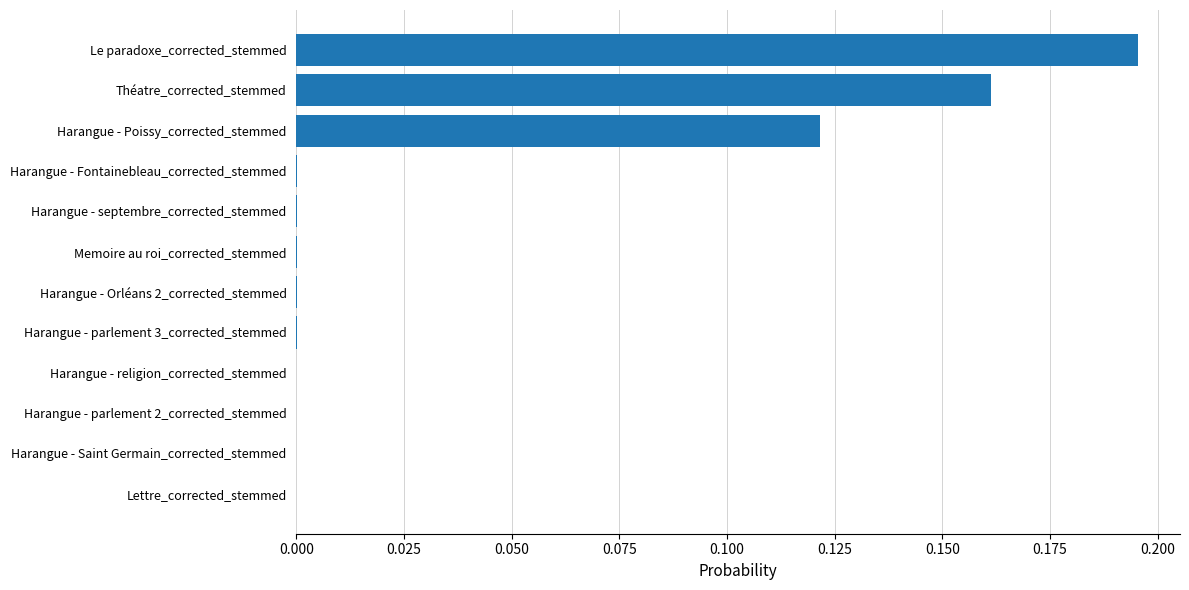

Which has a higher value, Memoire au roi_corrected_stemmed or Théatre_corrected_stemmed?

Théatre_corrected_stemmed